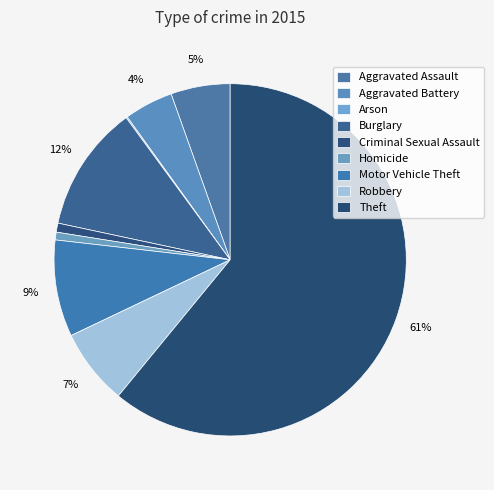

Rank the categories by value from lowest to highest.

Arson, Homicide, Criminal Sexual Assault, Aggravated Battery, Aggravated Assault, Robbery, Motor Vehicle Theft, Burglary, Theft